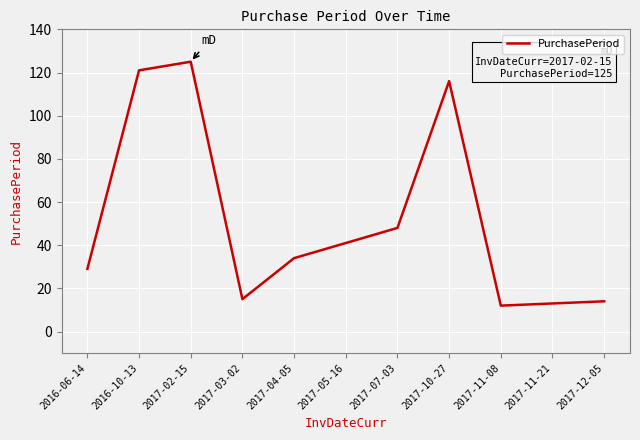

What is the greatest value displayed?

125